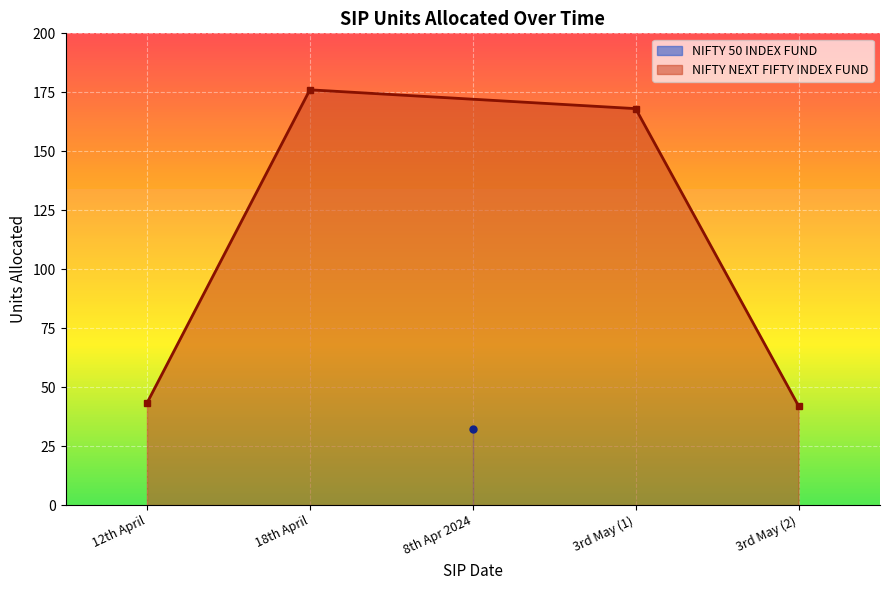

At which label does NIFTY NEXT FIFTY INDEX FUND reach its peak?

18th April